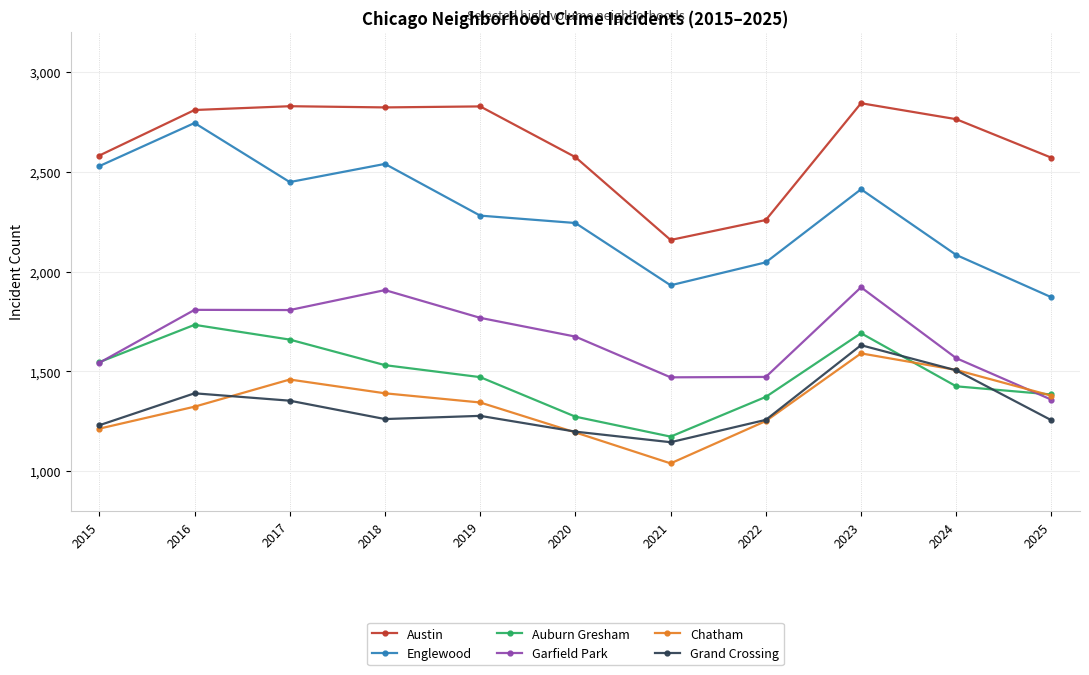

At which category does Chatham reach its first local peak?

2017